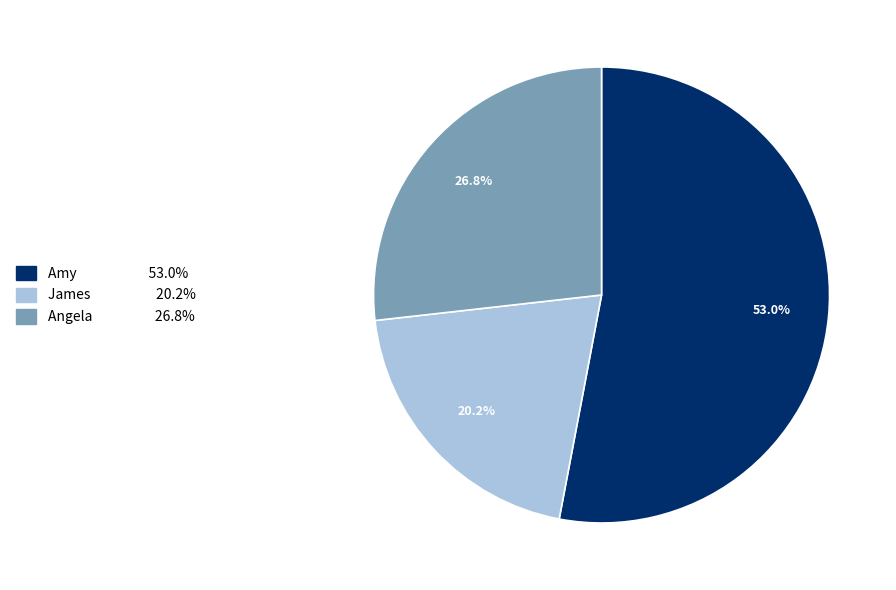

Is the sum of Amy and James greater than half?

Yes